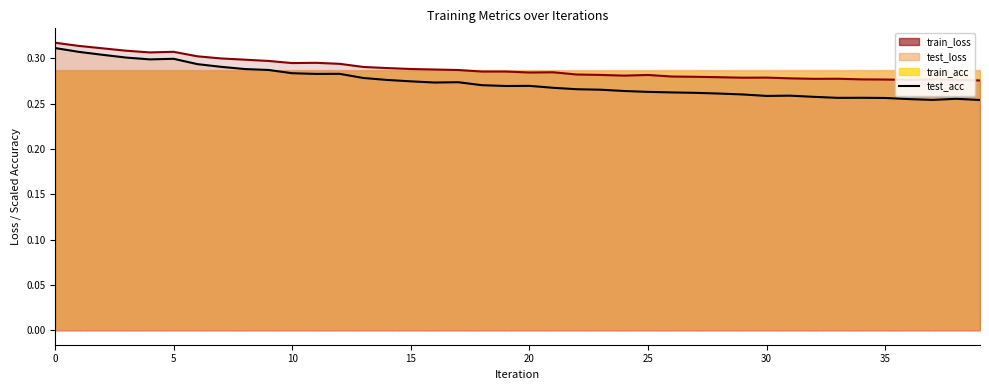

Does the chart display data point markers on the line(s)?

No